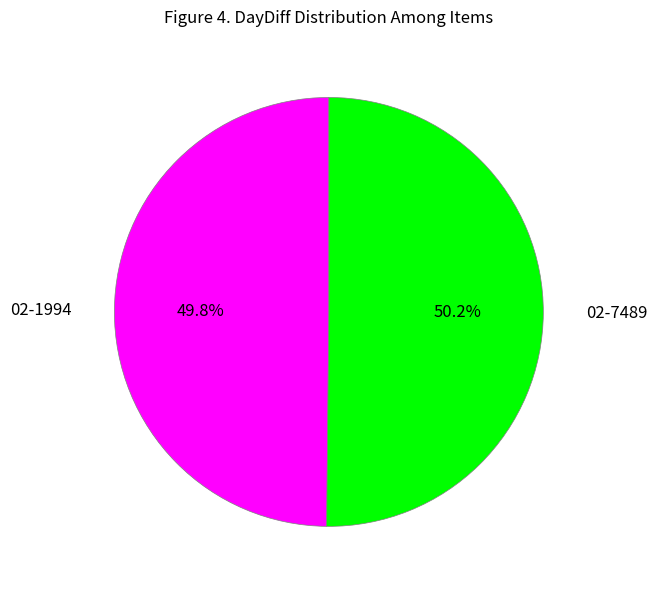

Is there a majority slice in this chart?

Yes